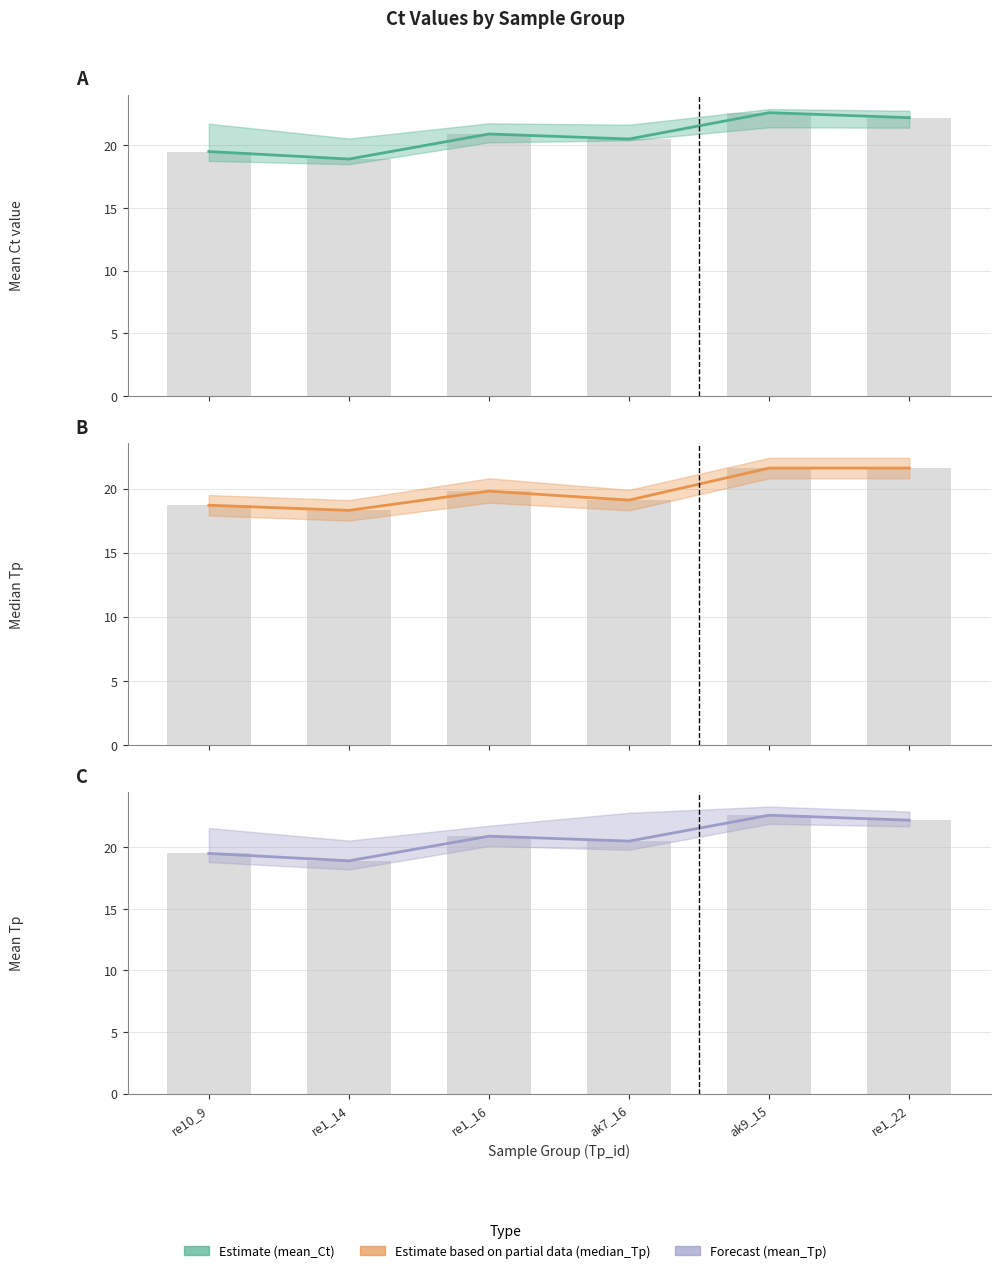

Reading right to left, extract all data points from this chart.

mean_Ct: re1_22=22.2	ak9_15=22.6	ak7_16=20.5	re1_16=20.9	re1_14=18.9	re10_9=19.5
median_Tp: re1_22=21.6	ak9_15=21.6	ak7_16=19.1	re1_16=19.8	re1_14=18.3	re10_9=18.7
mean_Tp: re1_22=22.2	ak9_15=22.6	ak7_16=20.5	re1_16=20.9	re1_14=18.9	re10_9=19.5